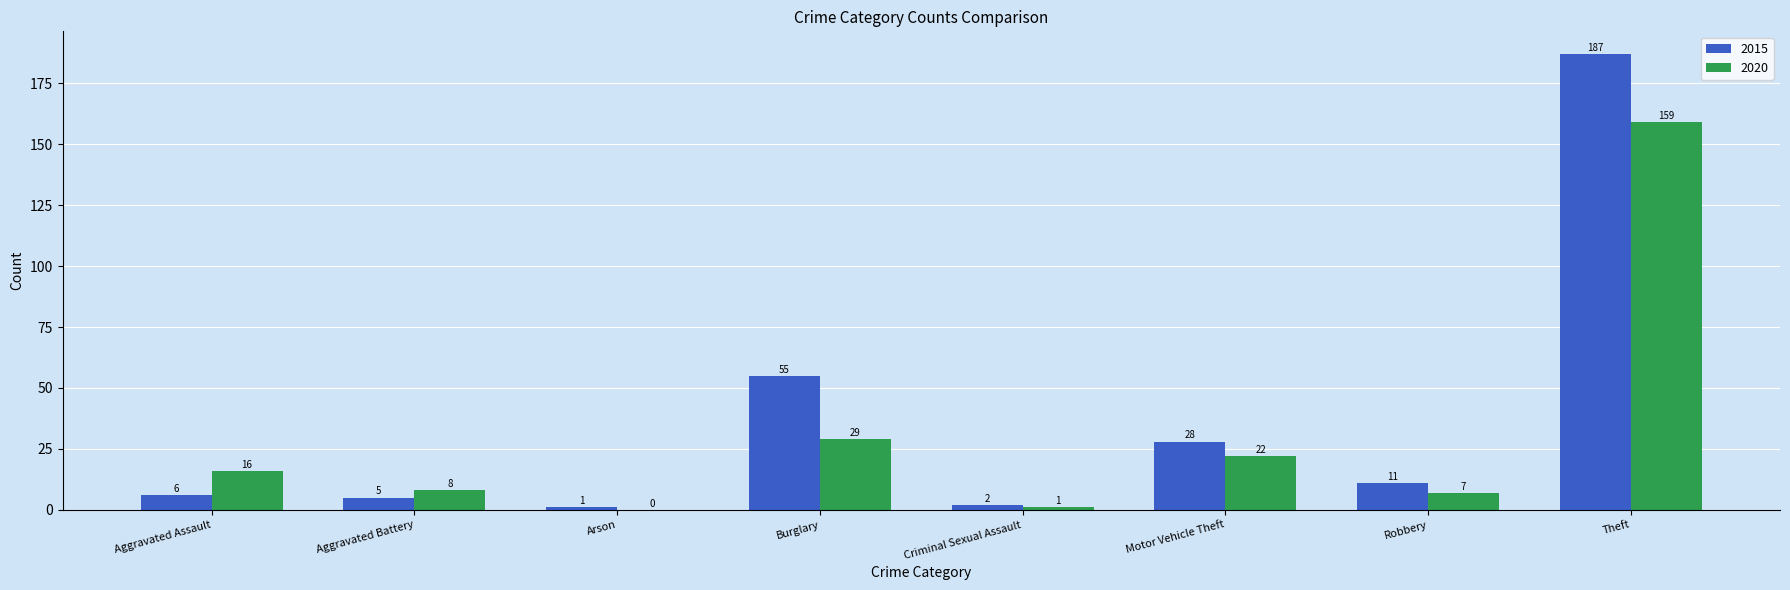

What is the sum of all 2015 values?

295